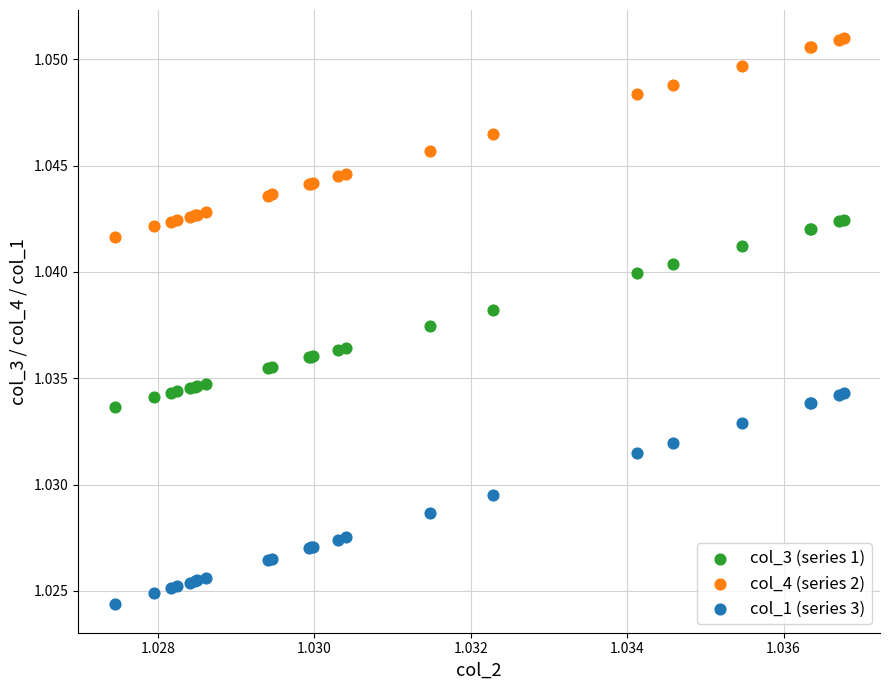

Which series has the largest Y range (max minus min)?

col_1 (series 3)